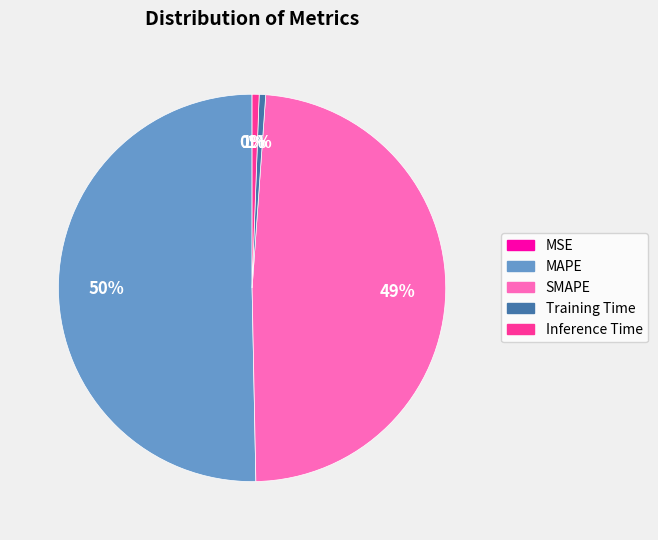

To the nearest percent, what portion does SMAPE represent?

49%